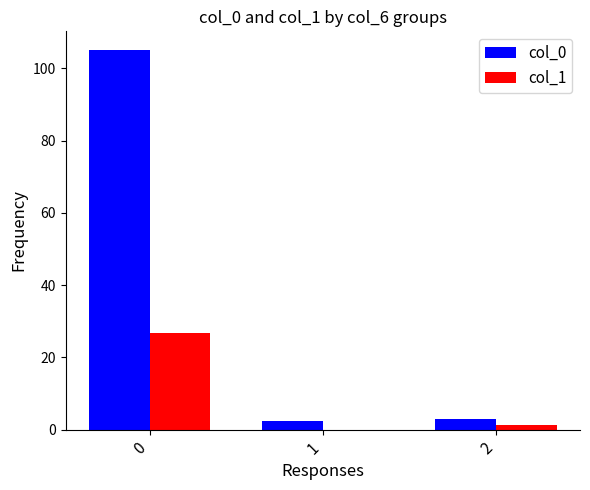

Is it true that col_0 equals 22.4 at 0?

False